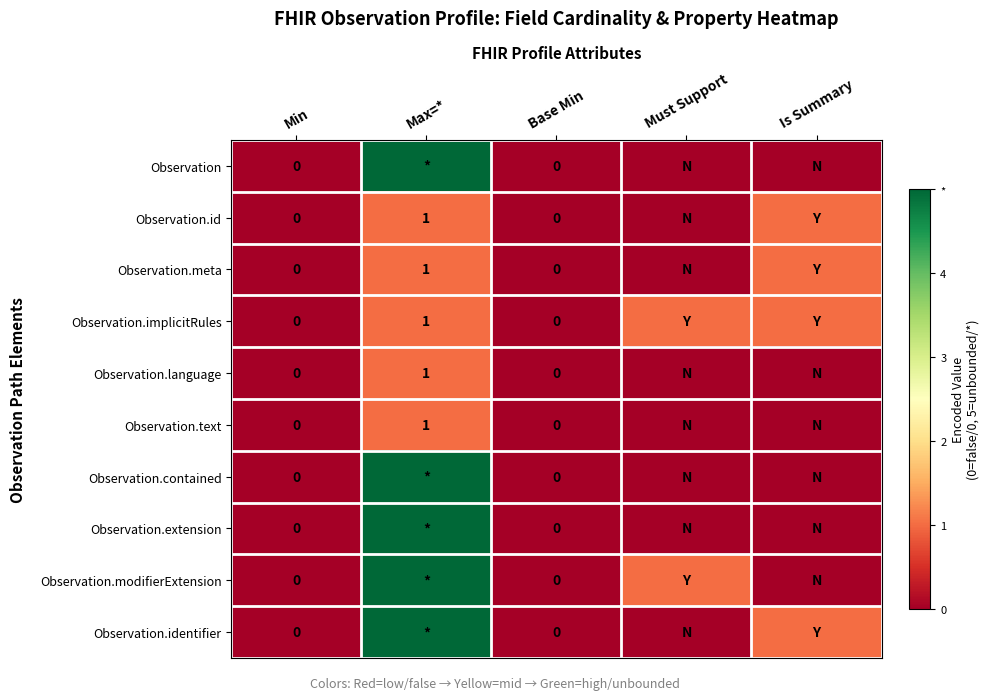

Is the value of Observation.meta at Max=* greater than the value of Observation at Min?

Yes